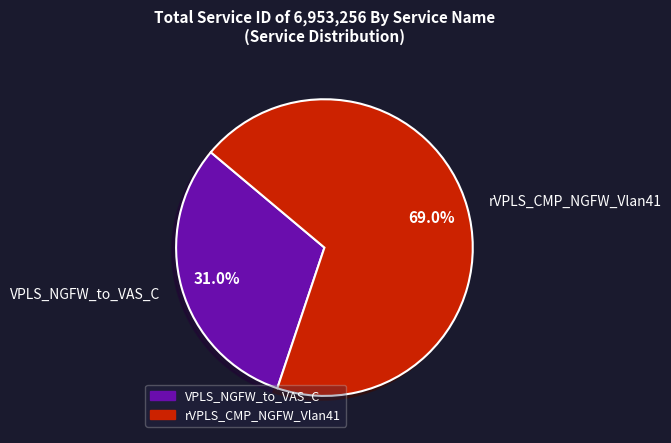

Between VPLS_NGFW_to_VAS_C and rVPLS_CMP_NGFW_Vlan41, which is larger?

rVPLS_CMP_NGFW_Vlan41